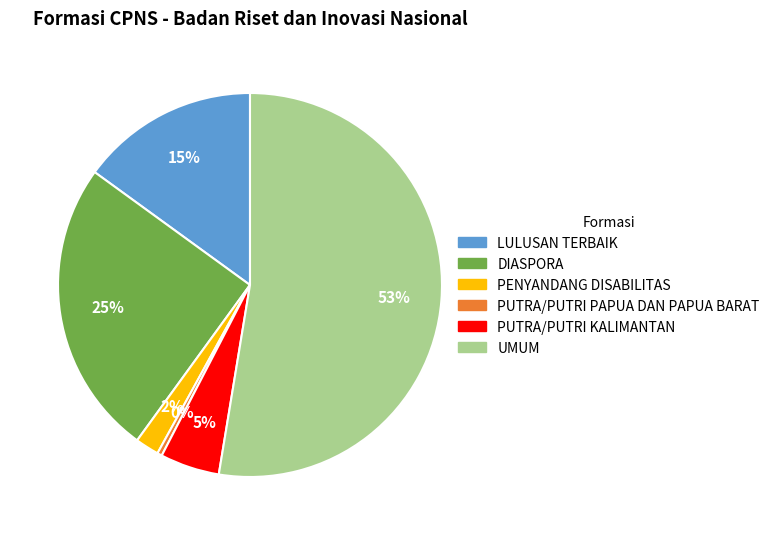

How many segments does this pie chart have?

6